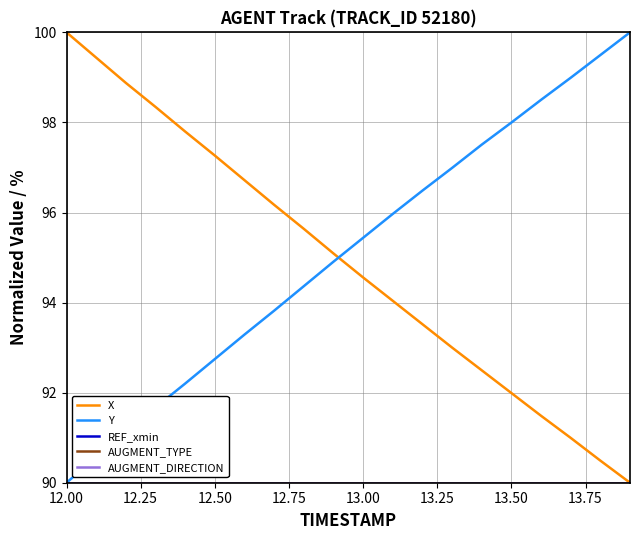

True or false: AUGMENT_DIRECTION and AUGMENT_TYPE intersect in this chart.

False